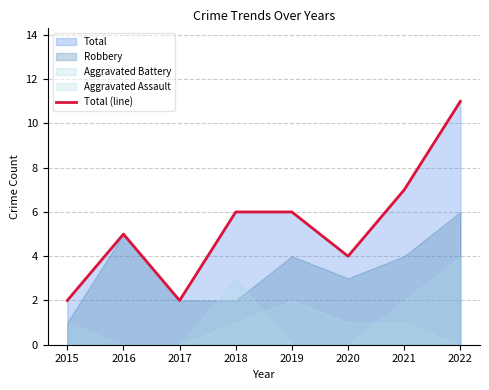

What is the value of the 5th point from the left?

6